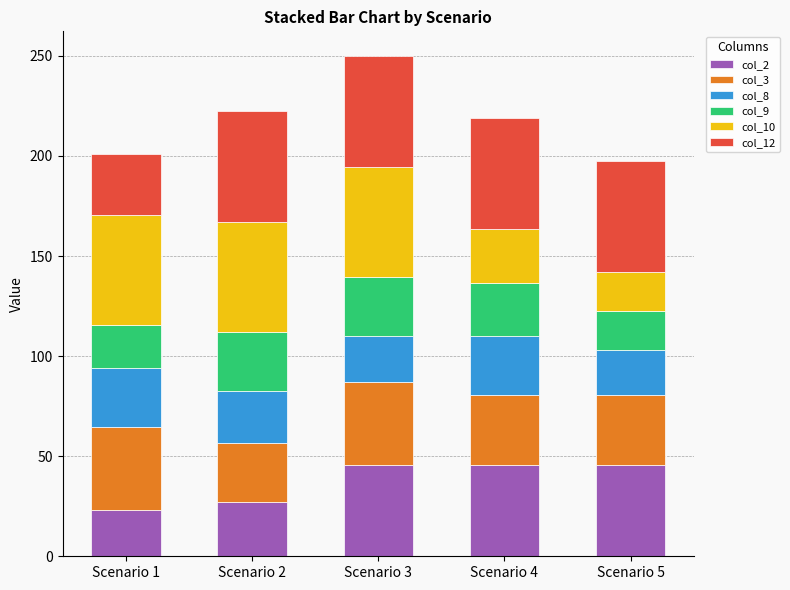

What is the sum of the col_2 values at Scenario 4 and Scenario 3?

90.8